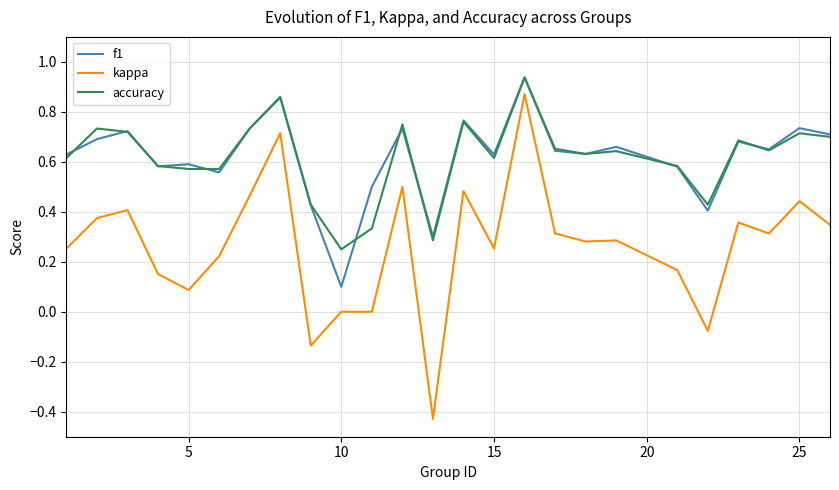

Which series has the widest spread of values?

kappa